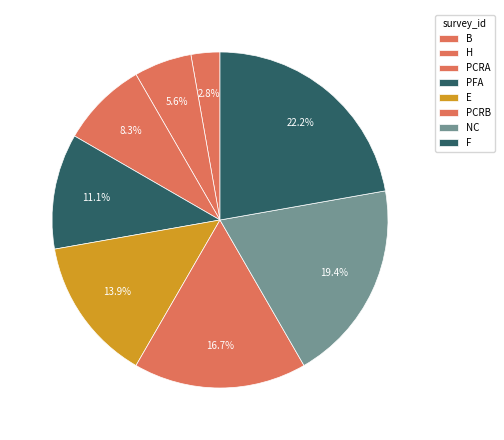

Count the number of slices in the pie.

8